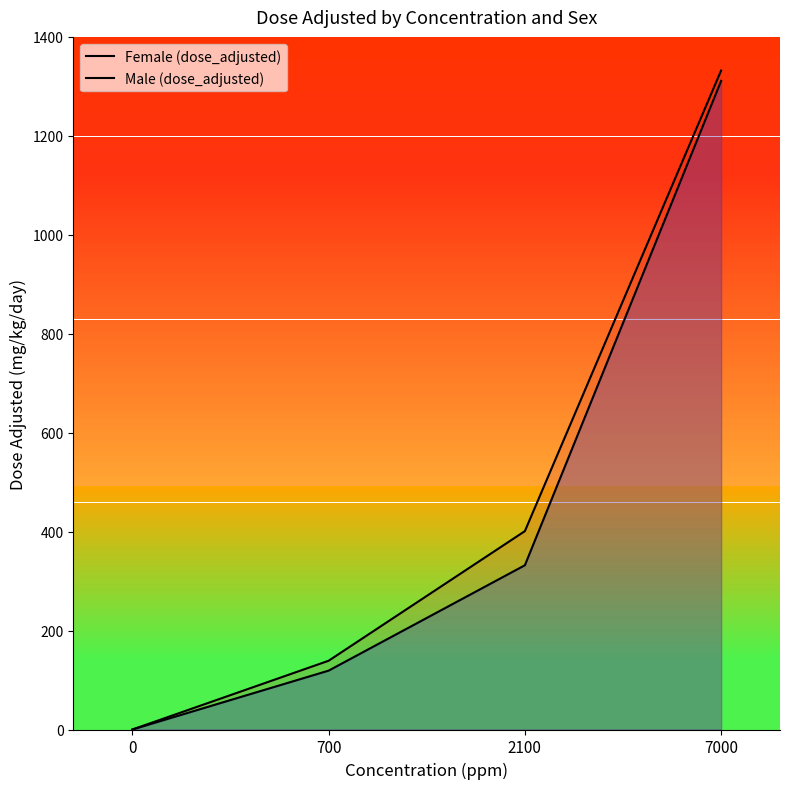

What is the difference between the maximum and minimum values in the Female (dose_adjusted) series?

1332